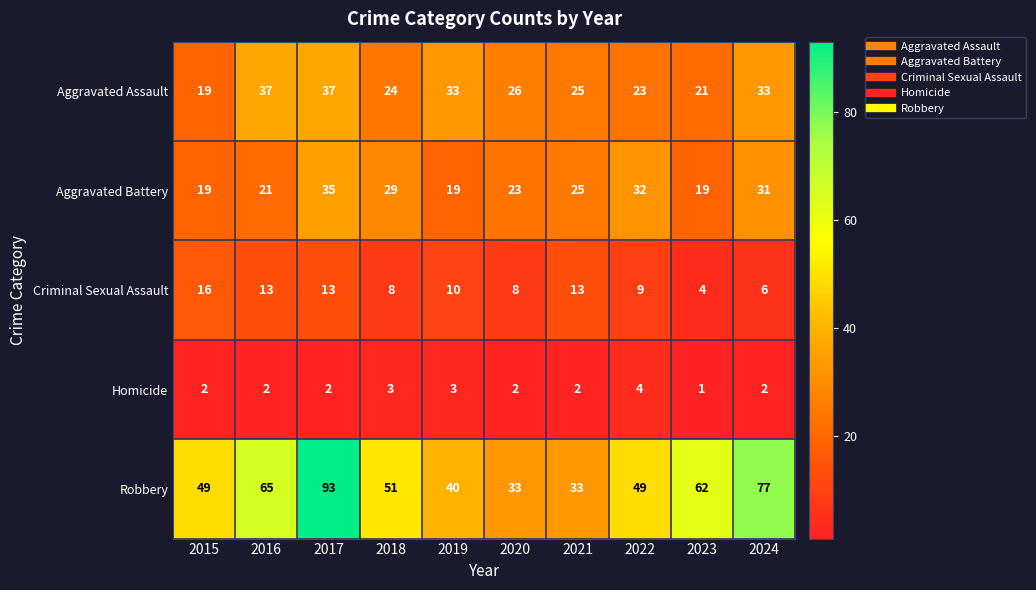

What value does the Aggravated Assault series have at 2016, to the nearest 10?

40